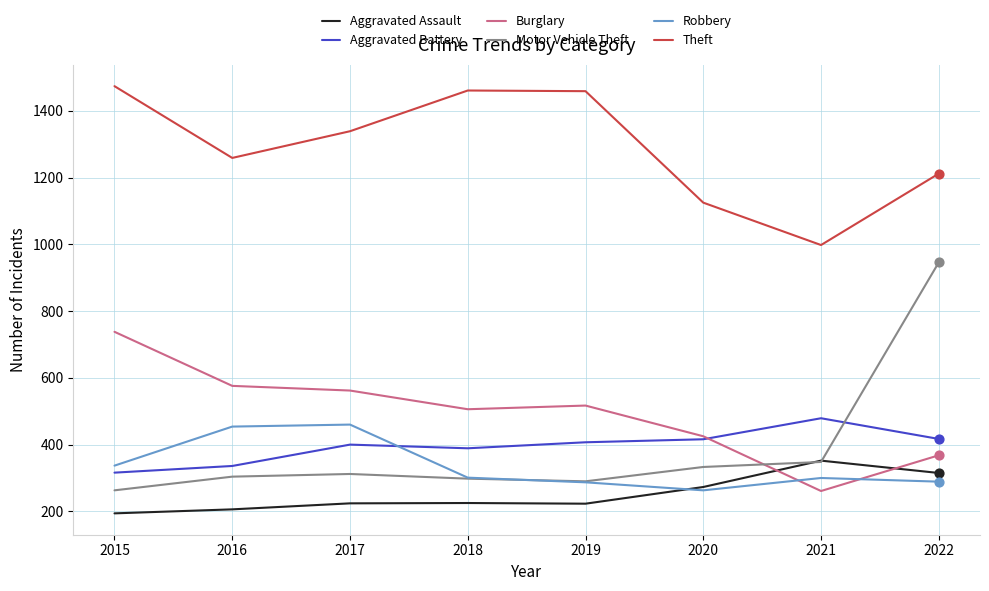

Which series has the widest spread of values?

Motor Vehicle Theft